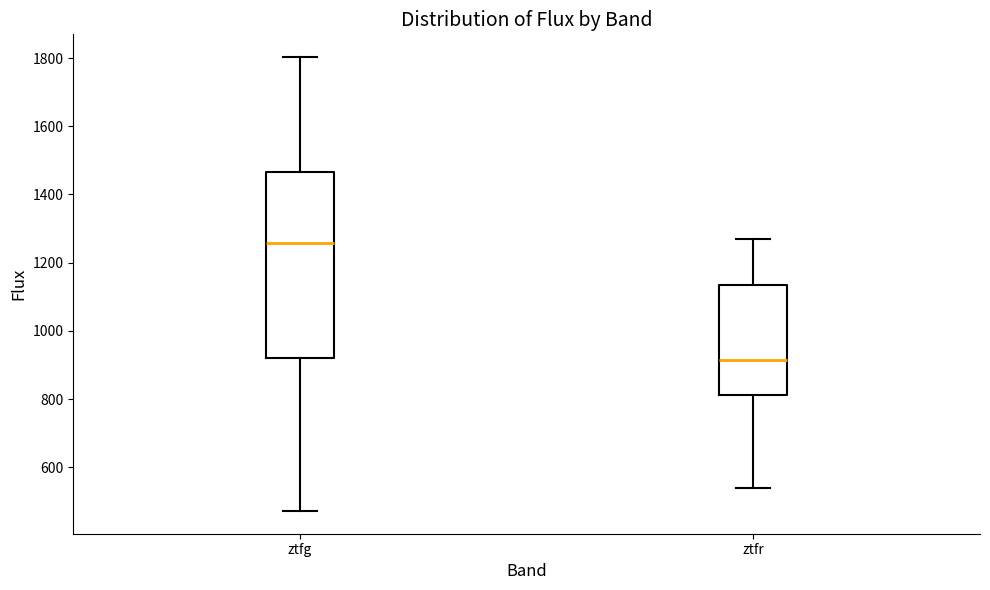

Comparing the boxes themselves (not the whiskers), which one is the tallest?

ztfg